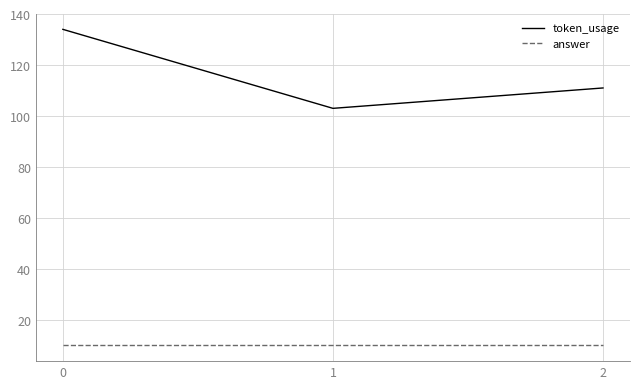

Reading left to right, extract all data points from this chart.

token_usage: 134	103	111
answer: 10	10	10